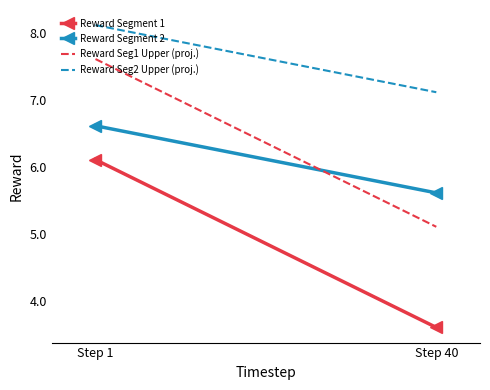

True or false: Reward Seg1 Upper (proj.) has a value of 13.5 at Step 1.

False